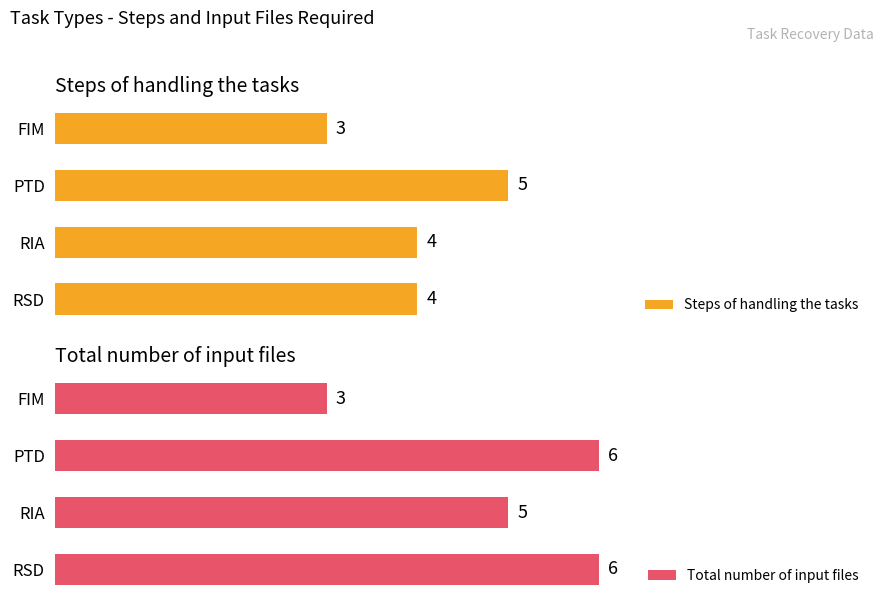

List the labels in order of Total number of input files value, largest first.

1, 3, 2, 0